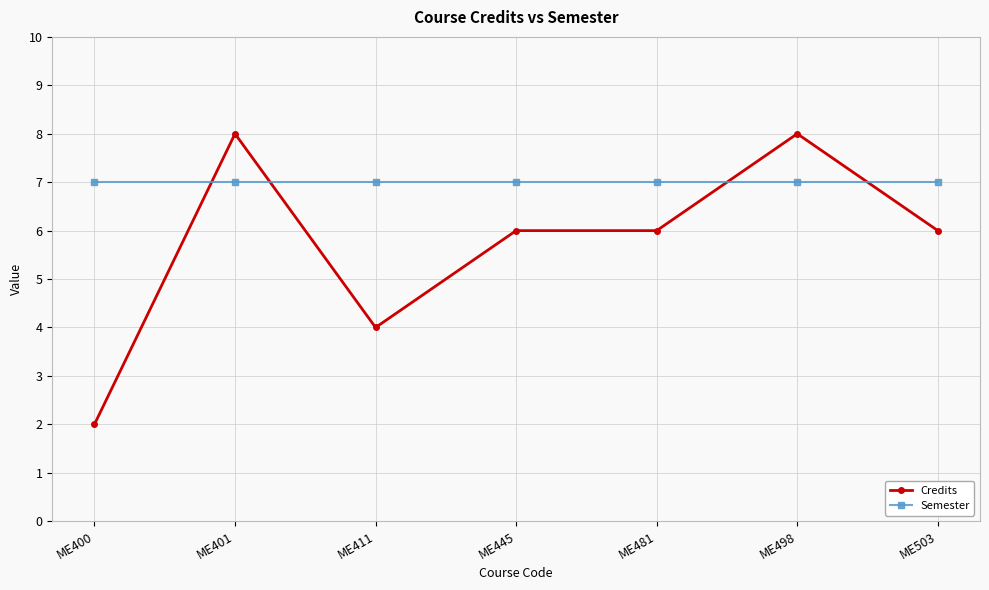

Reading left to right, extract all data points from this chart.

Credits: ME400=2	ME401=8	ME411=4	ME445=6	ME481=6	ME498=8	ME503=6
Semester: ME400=7	ME401=7	ME411=7	ME445=7	ME481=7	ME498=7	ME503=7